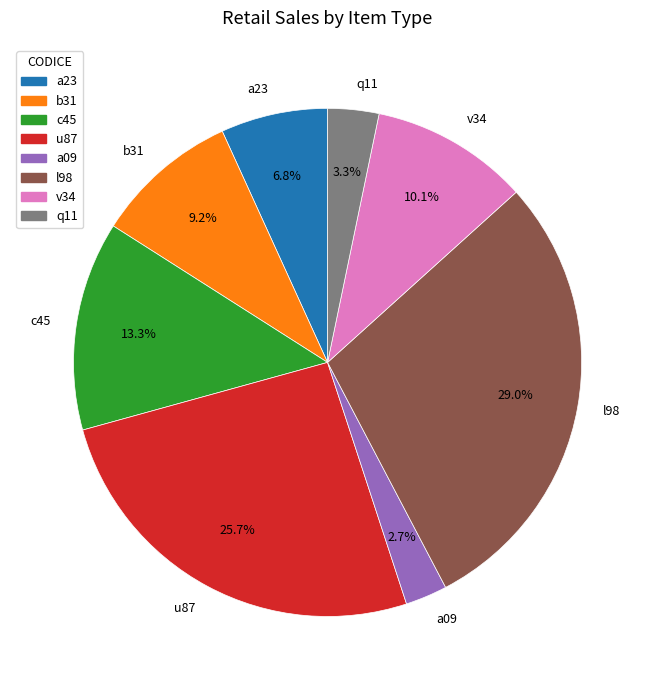

Which slice is the largest?

l98